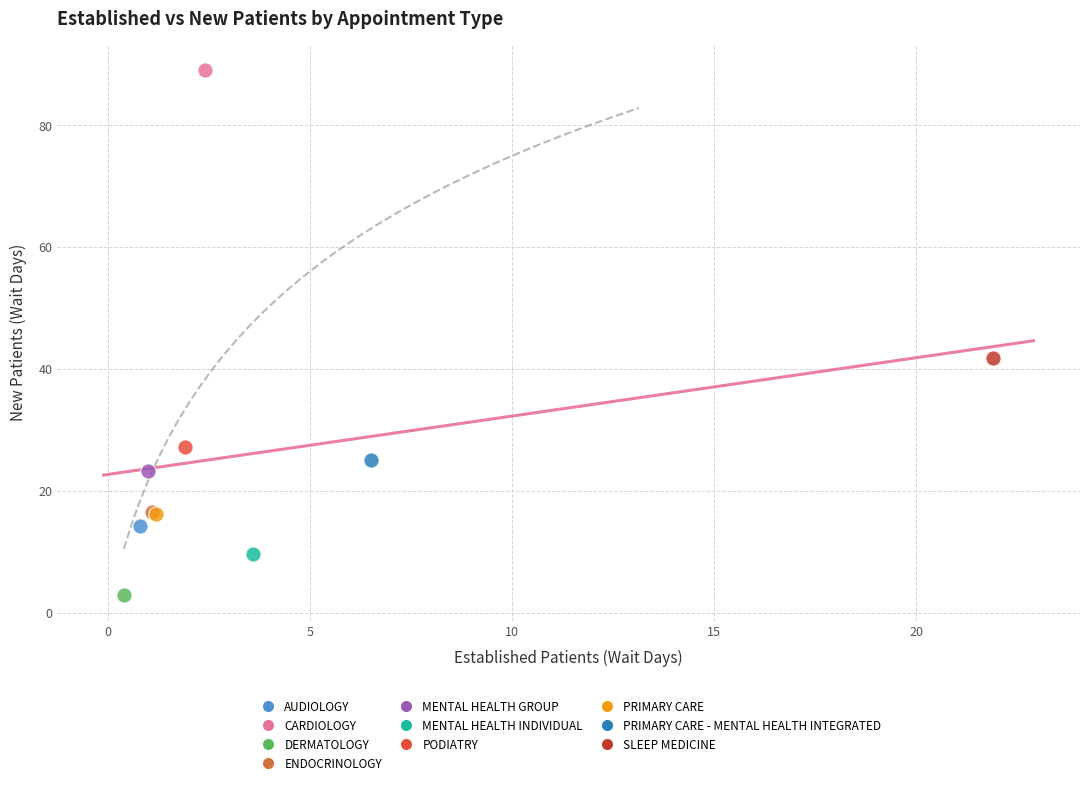

What are all the series names shown in the legend?

AUDIOLOGY, CARDIOLOGY, DERMATOLOGY, ENDOCRINOLOGY, MENTAL HEALTH GROUP, MENTAL HEALTH INDIVIDUAL, PODIATRY, PRIMARY CARE, PRIMARY CARE - MENTAL HEALTH INTEGRATED, SLEEP MEDICINE